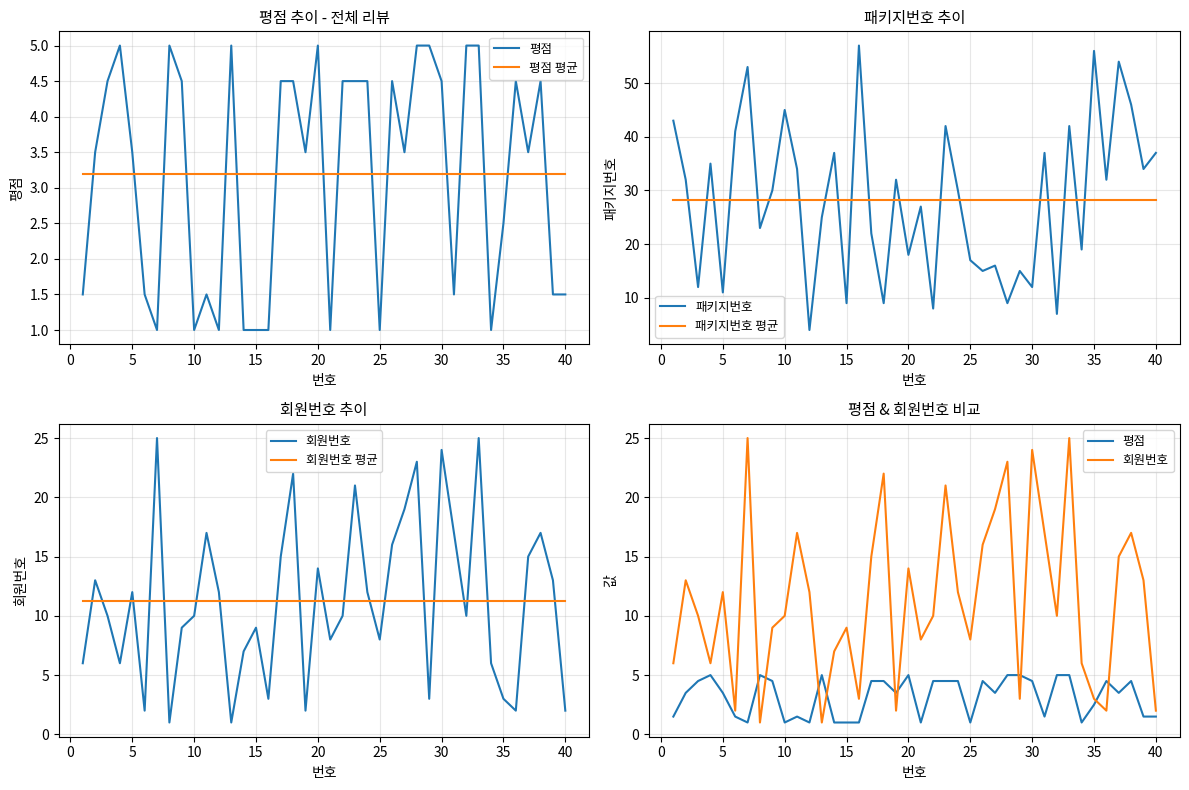

How many series are shown in this chart?

6